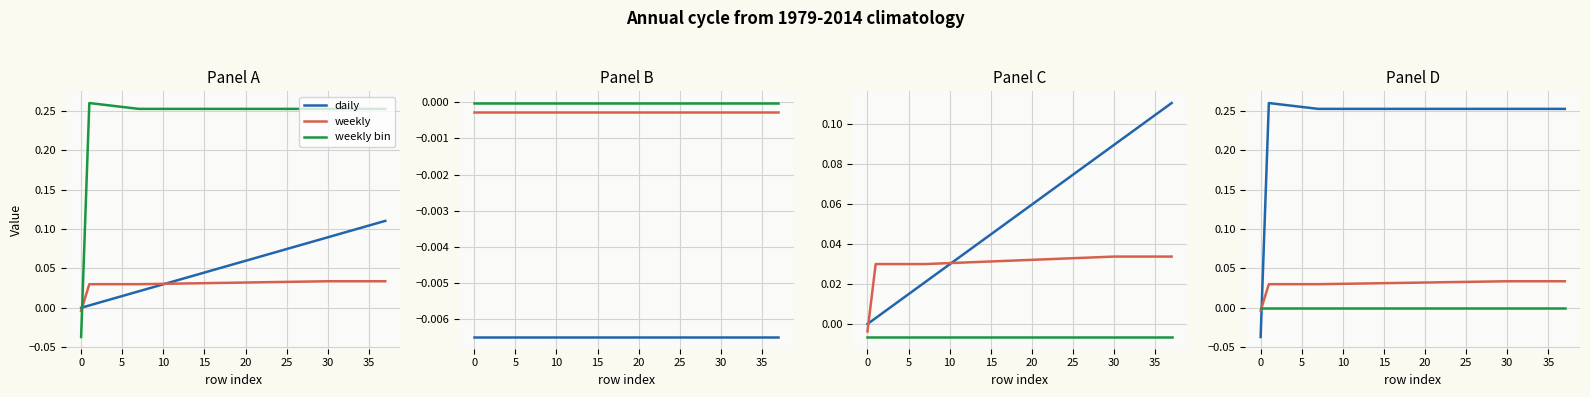

Between 31 and 32, which series saw the biggest shift?

daily